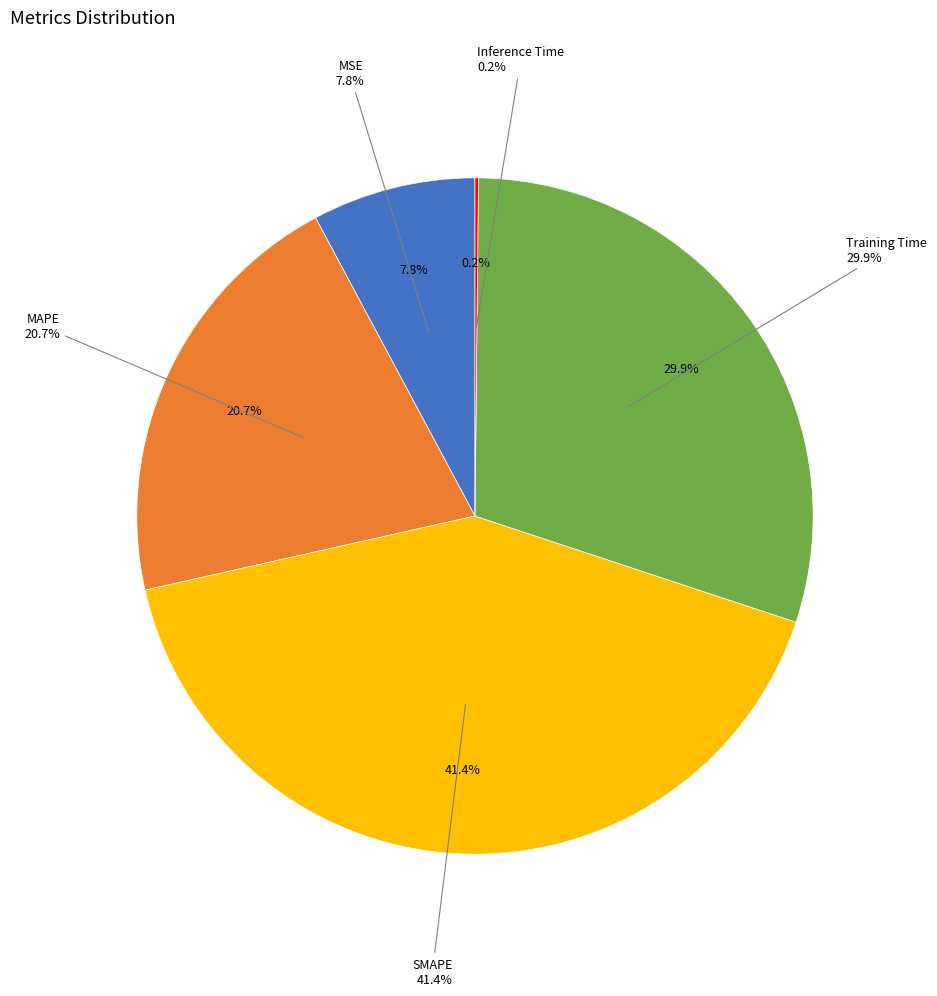

Is there a majority slice in this chart?

No